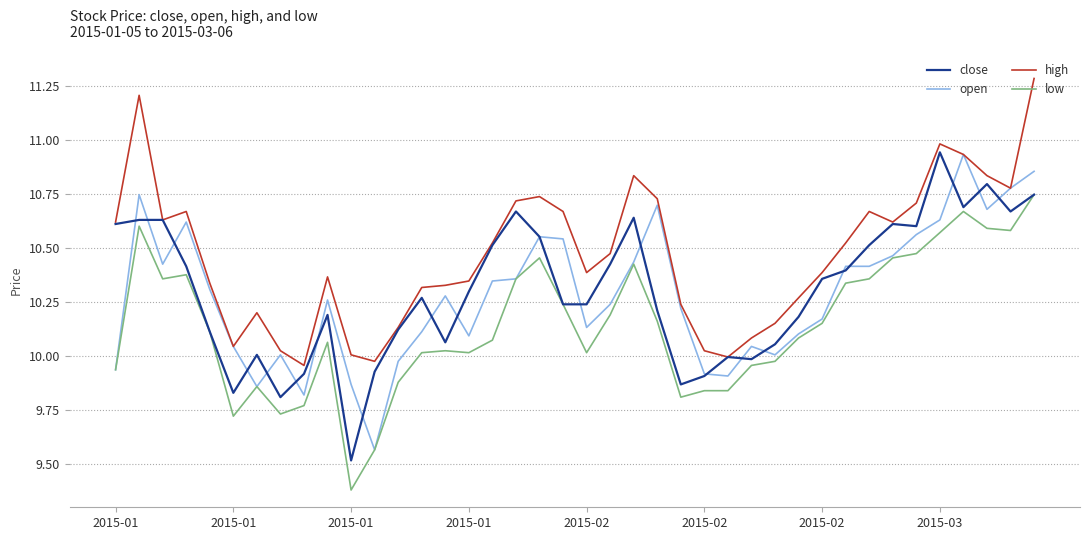

Which series has the largest total across all categories?

high